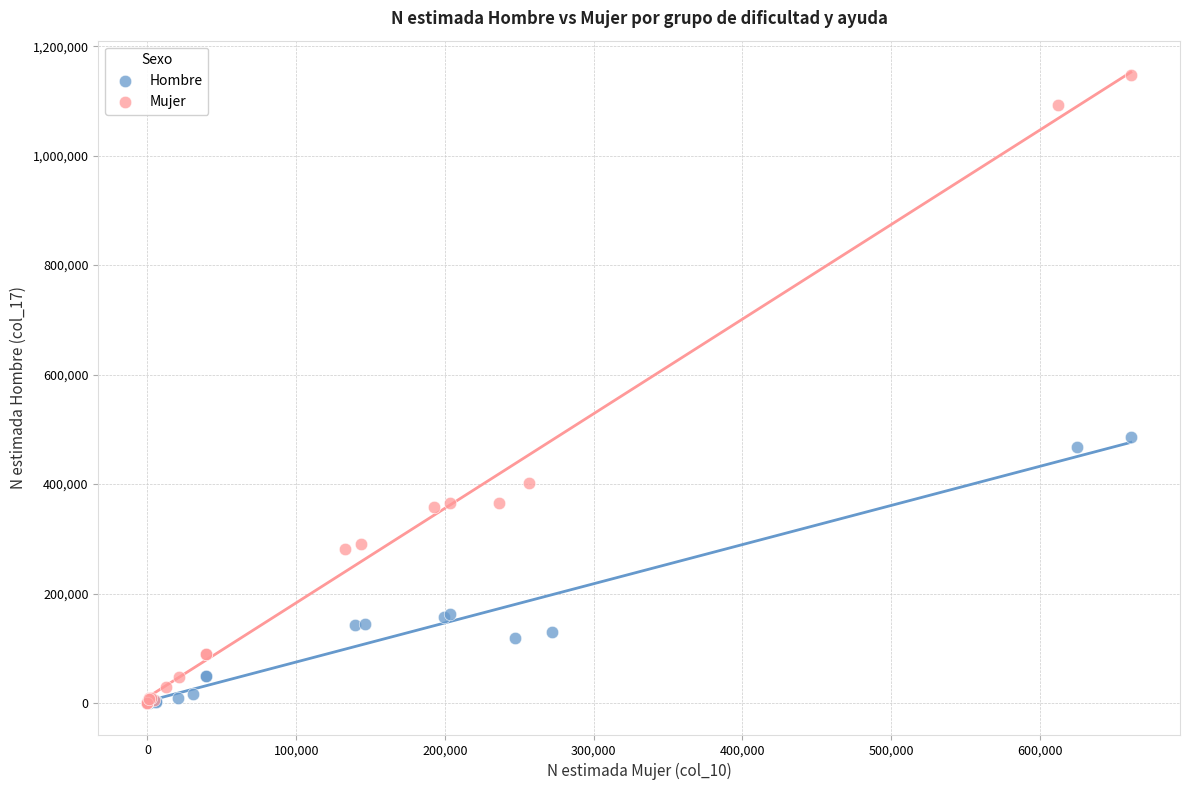

Which series reaches the maximum Y coordinate?

Mujer